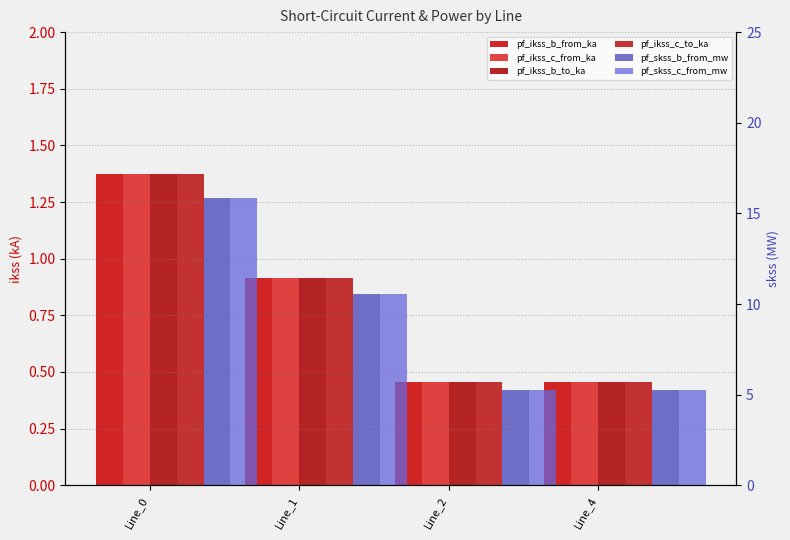

What is the difference between the highest and lowest values at Line_2?

4.8